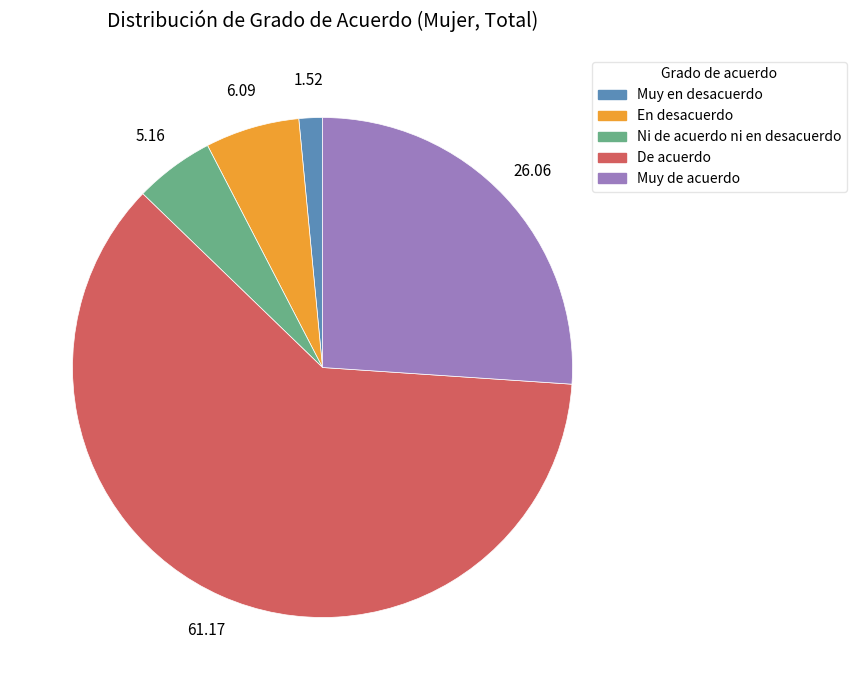

Does De acuerdo account for over 50% of the chart?

Yes